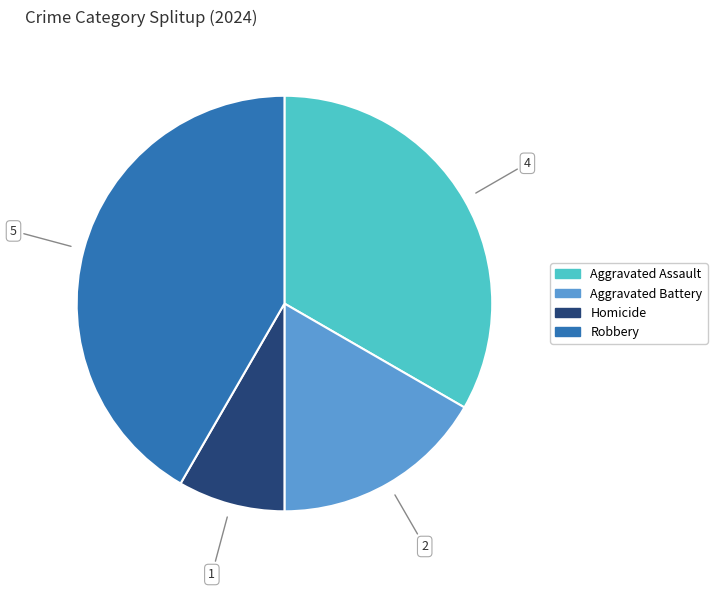

Does any single category account for the majority?

No